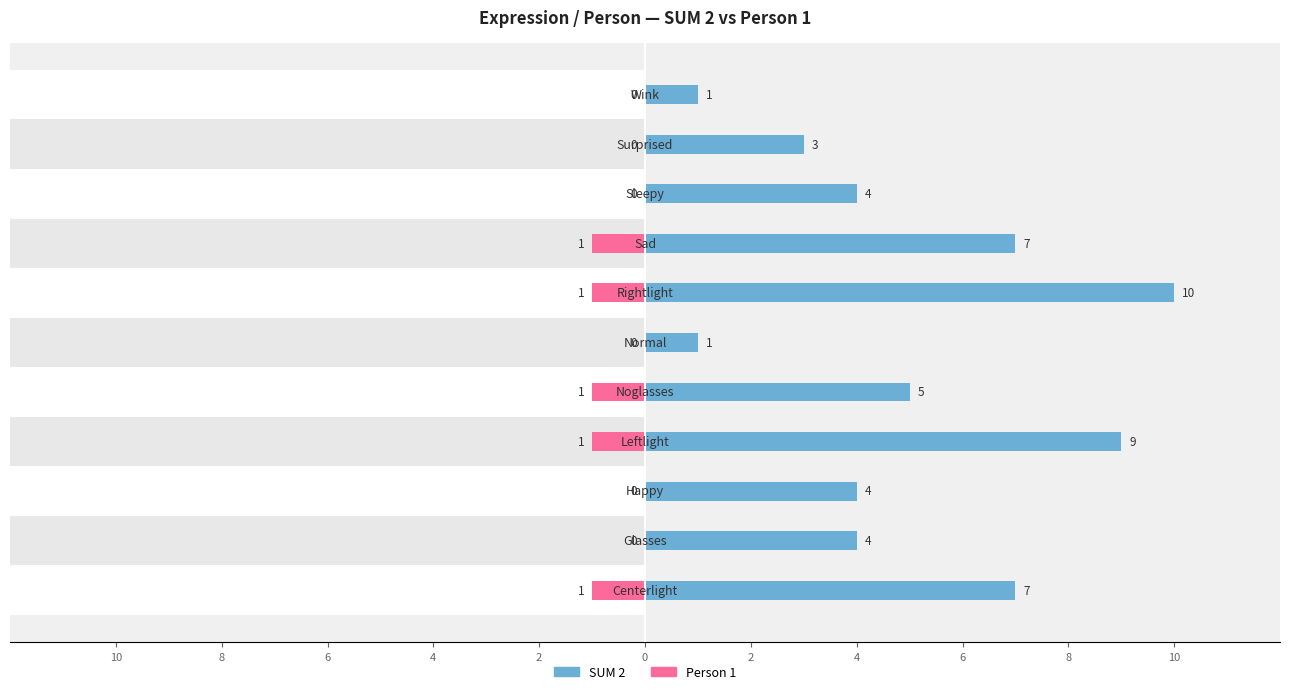

How many values in the Person 1 series are below 0?

5